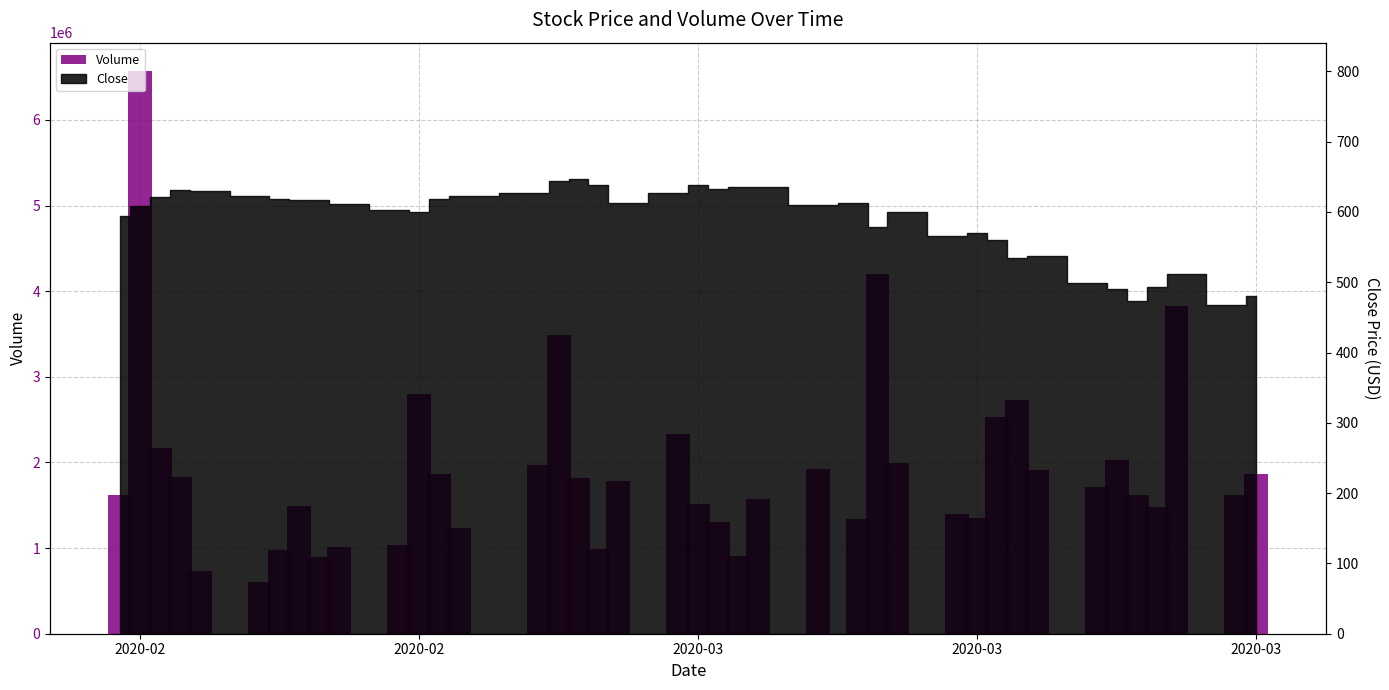

Reading left to right, extract all data points from this chart.

1615206	6574159	2174566	1828910	729667	601397	975440	1487002	897770	1009884	1035220	2800102	1864746	1229373	1965644	3491818	1824325	984423	1785458	2333347	1520126	1304147	913452	1574882	1919270	1335433	4202510	1997242	1397941	1352460	2536217	2727642	1910412	1711503	2024486	1615671	1484706	3822048	1622123	1862235